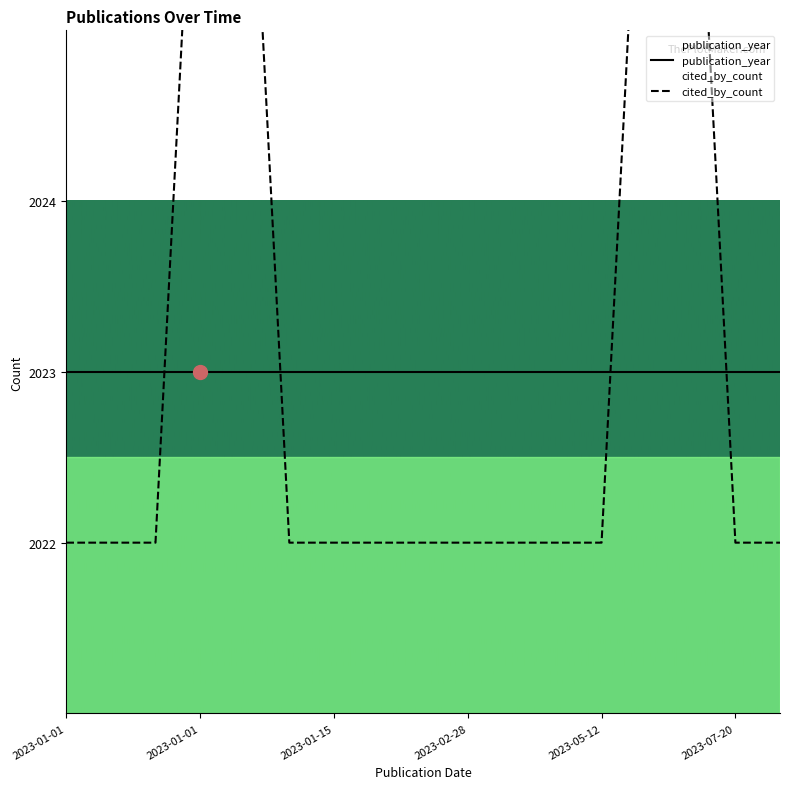

What is the label of the 10th point from the left?

2023-04-30